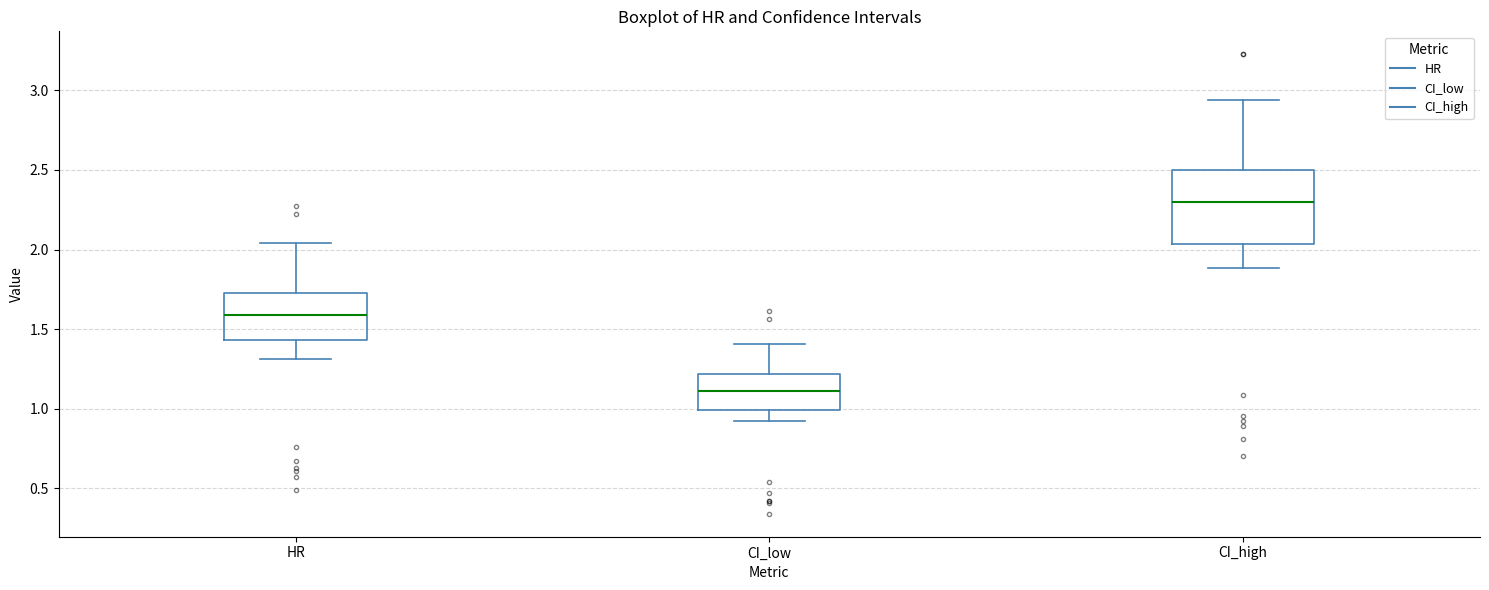

Reading left to right, transcribe this box plot: for each box, give where its median line is, the range the box spans, and where its two whiskers end, as read against the y-axis. The values are not printed on the chart, so give them approximately, as read against the axis.

HR: median 1.60, box 1.45 to 1.70, whiskers 1.30 to 2.05
CI_low: median 1.10, box 1.00 to 1.20, whiskers 0.95 to 1.40
CI_high: median 2.30, box 2.05 to 2.50, whiskers 1.90 to 2.95